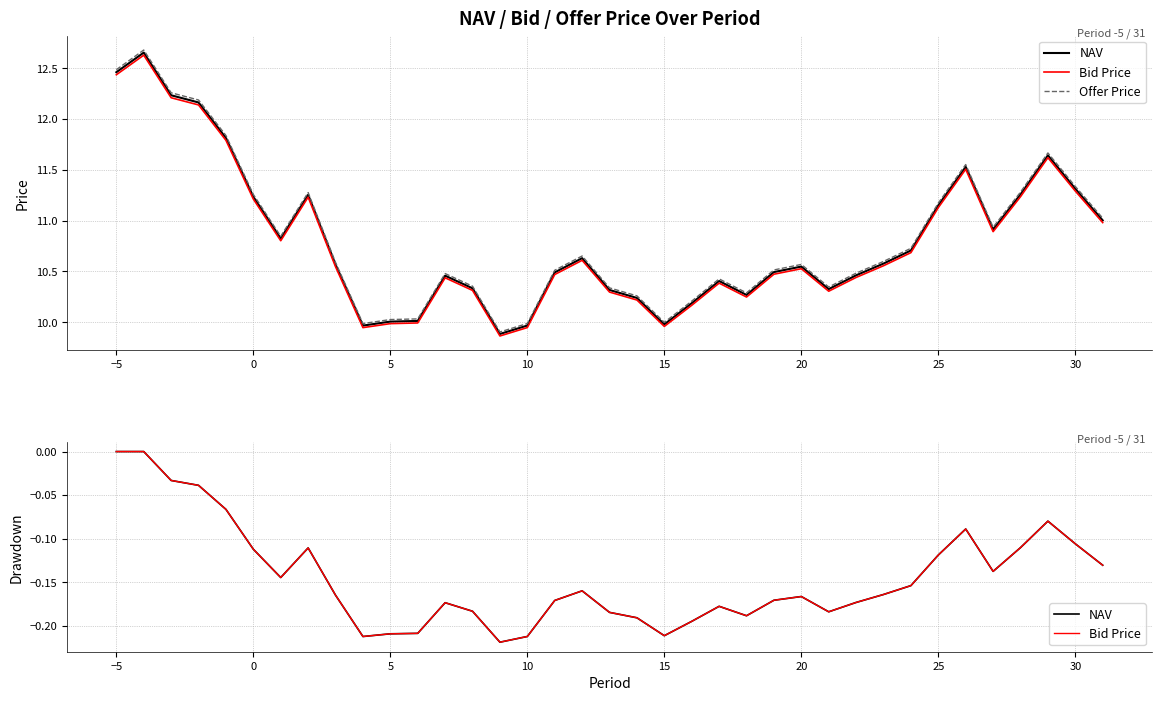

Count the NAV values in the range 0 to 1.

2